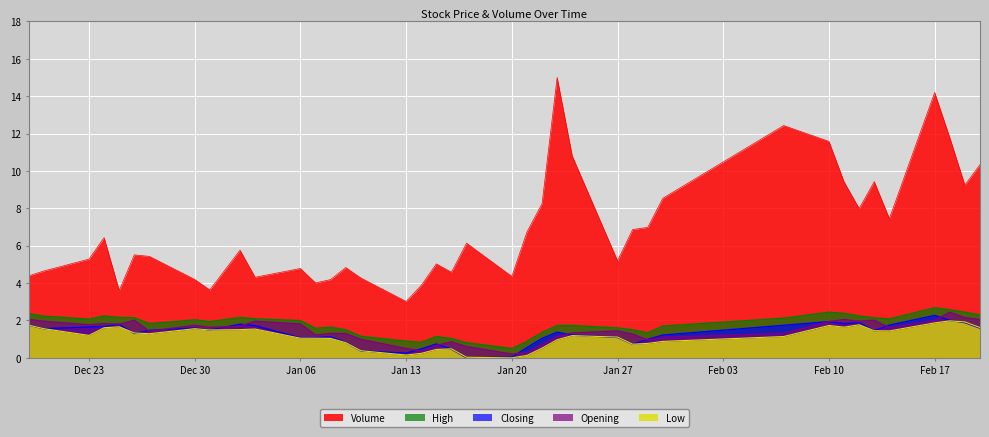

True or false: Volume and Opening cross at least once.

False